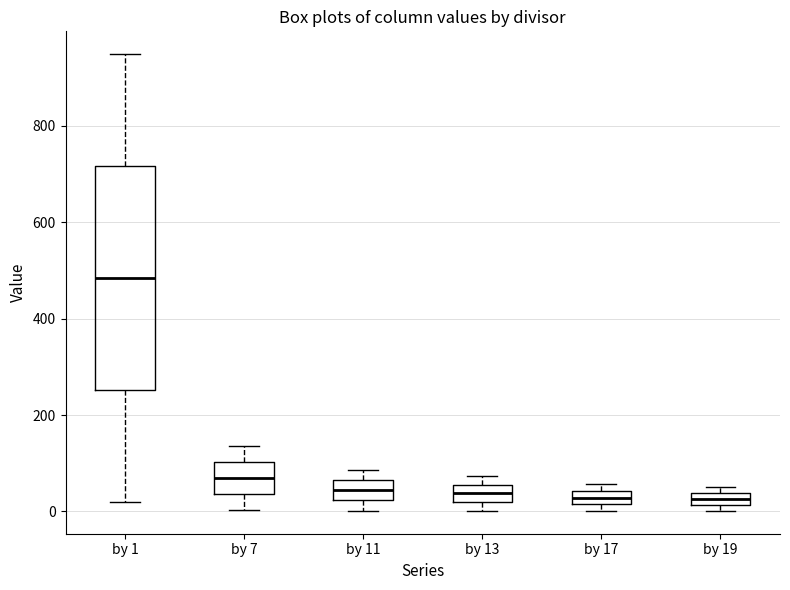

Where is the lower edge of the box for by 19 on the y-axis? The values are not printed on the chart, so give them approximately, as read against the axis.

20